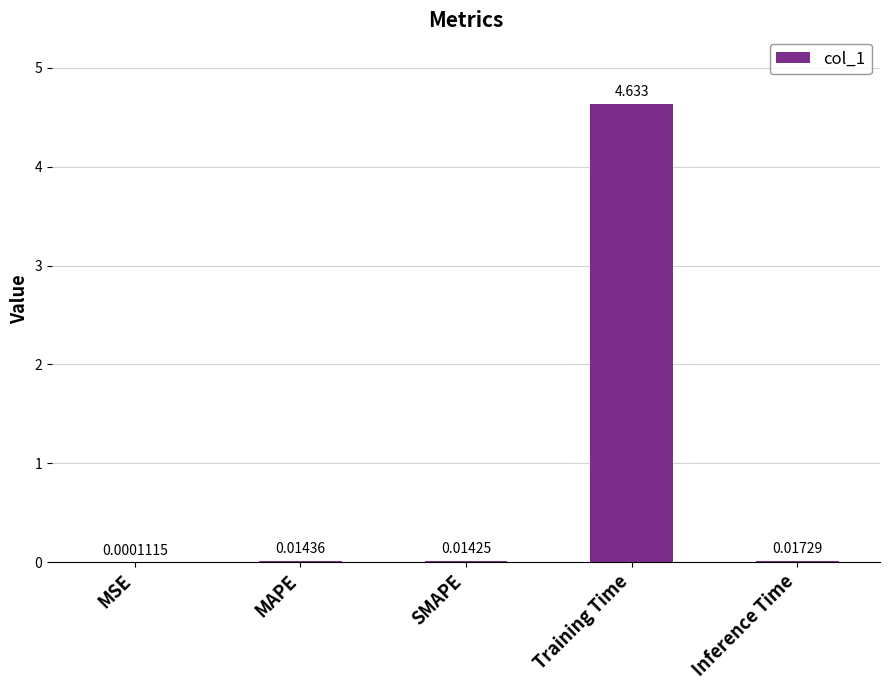

At which label is the value closest to 2?

Inference Time